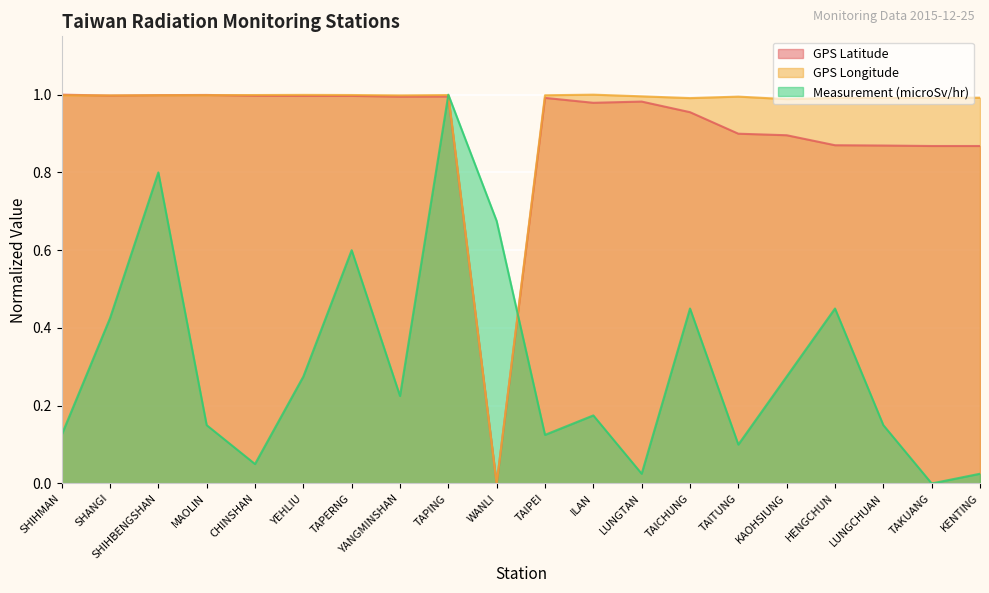

After their last crossing, which series has the higher values: GPS Longitude or Measurement (microSv/hr)?

GPS Longitude